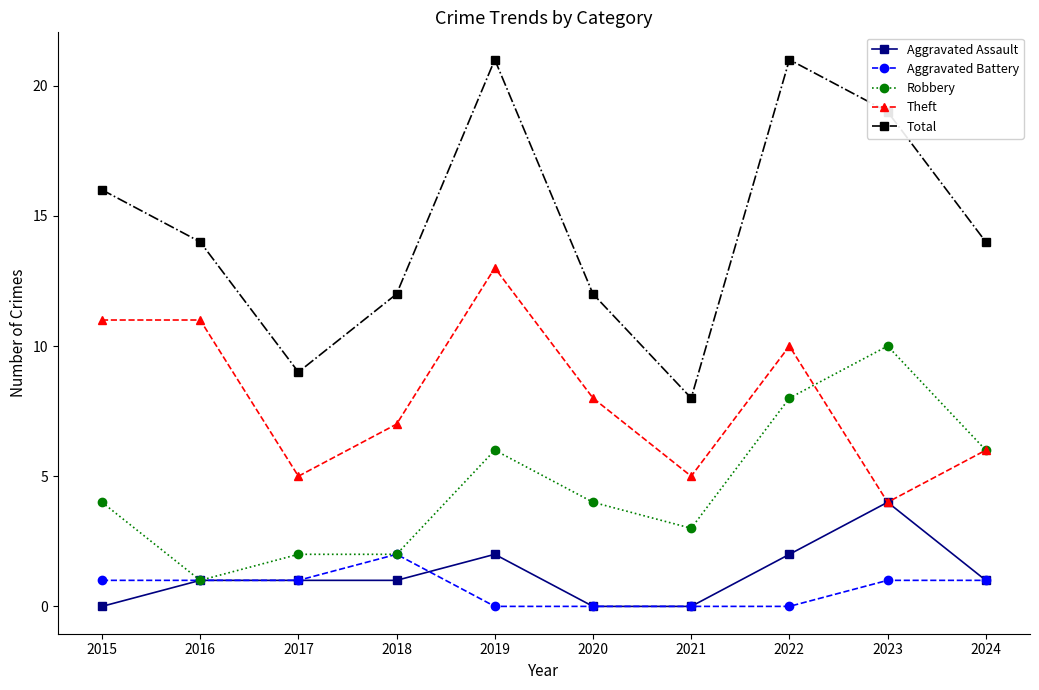

Reading left to right, extract all data points from this chart.

Aggravated Assault: 0	1	1	1	2	0	0	2	4	1
Aggravated Battery: 1	1	1	2	0	0	0	0	1	1
Robbery: 4	1	2	2	6	4	3	8	10	6
Theft: 11	11	5	7	13	8	5	10	4	6
Total: 16	14	9	12	21	12	8	21	19	14